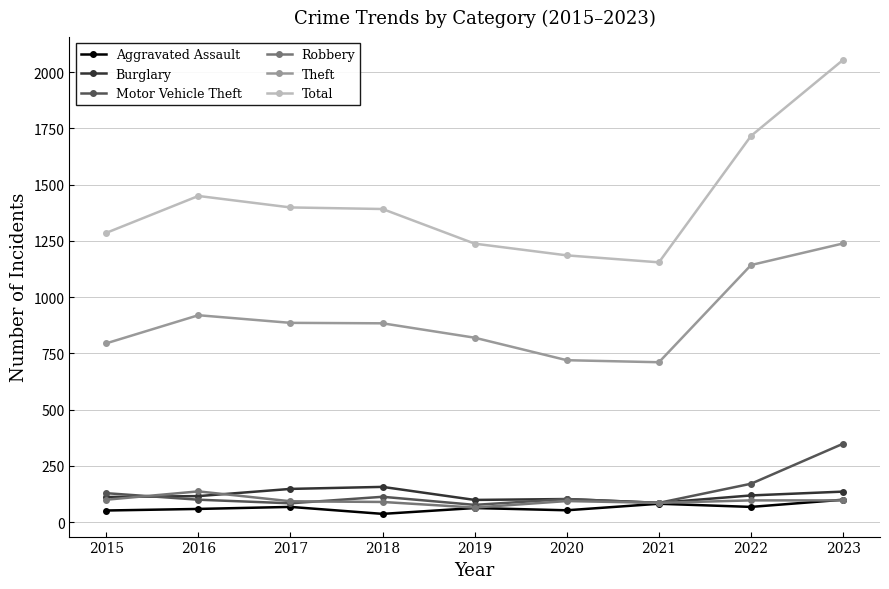

Read the Burglary value at 2019, to the nearest 10.

100